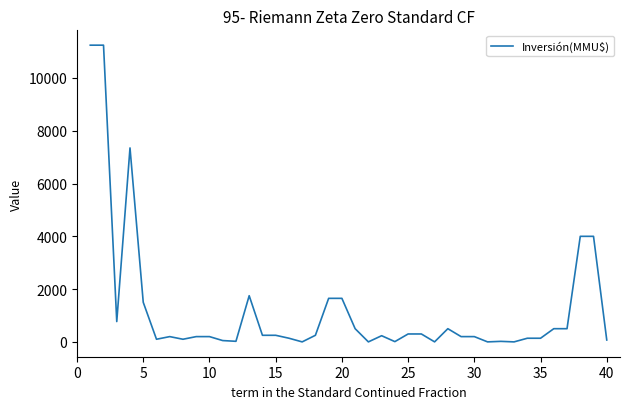

Does the chart display data point markers on the line(s)?

No